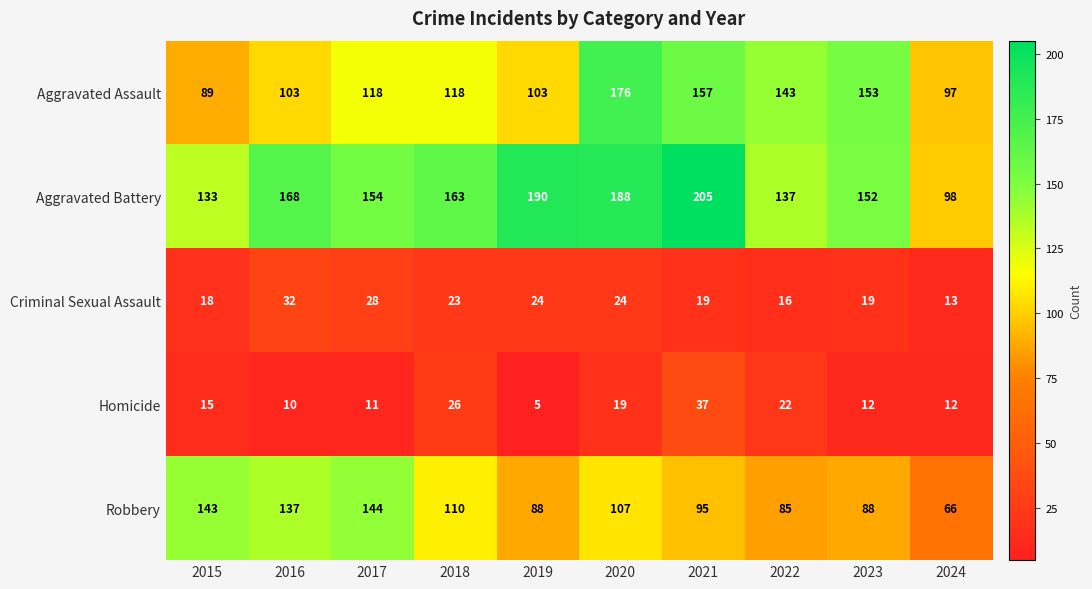

What is the difference between the Aggravated Battery values at 2024 and 2019?

92